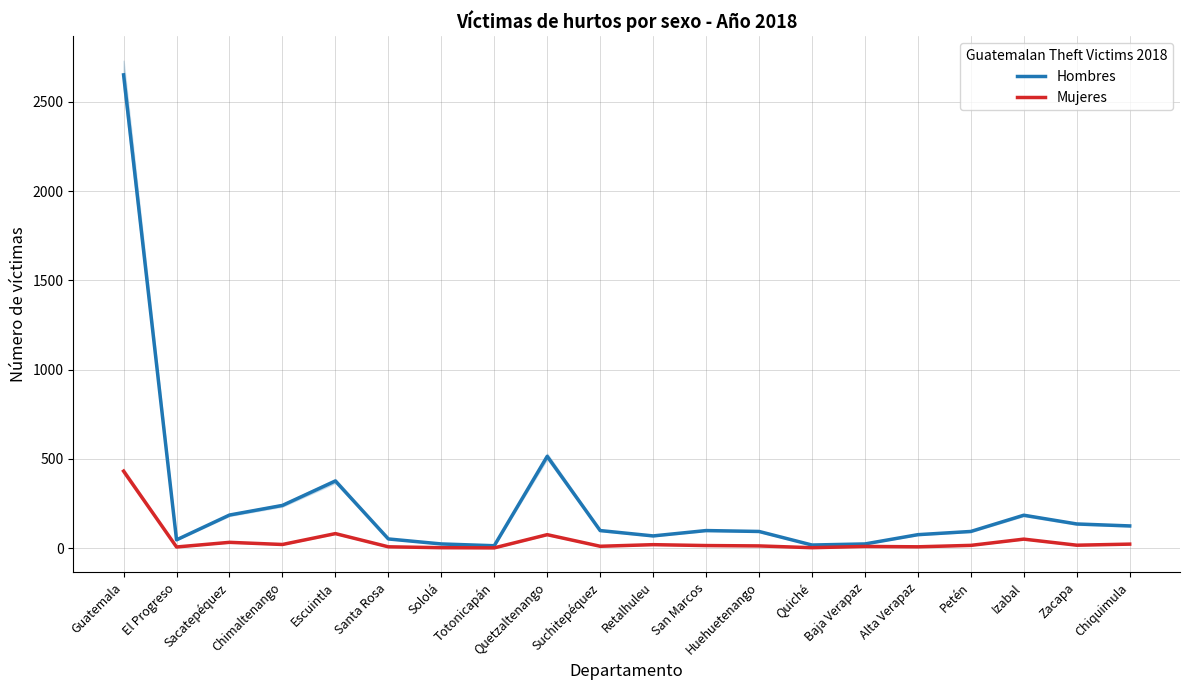

Is it true that Hombres equals 131 at Huehuetenango?

False